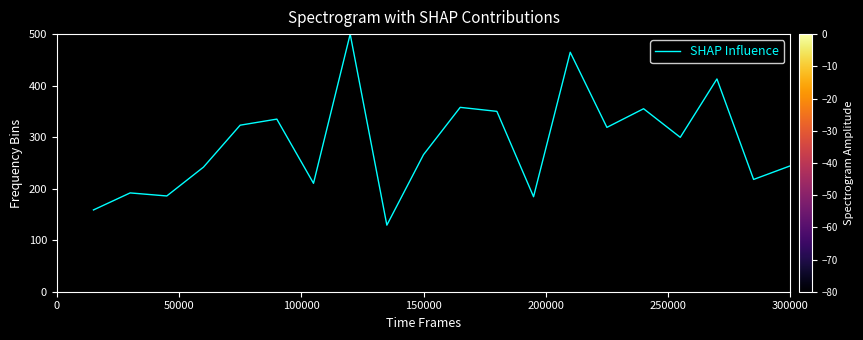

What is the maximum value shown in the chart?

500.0